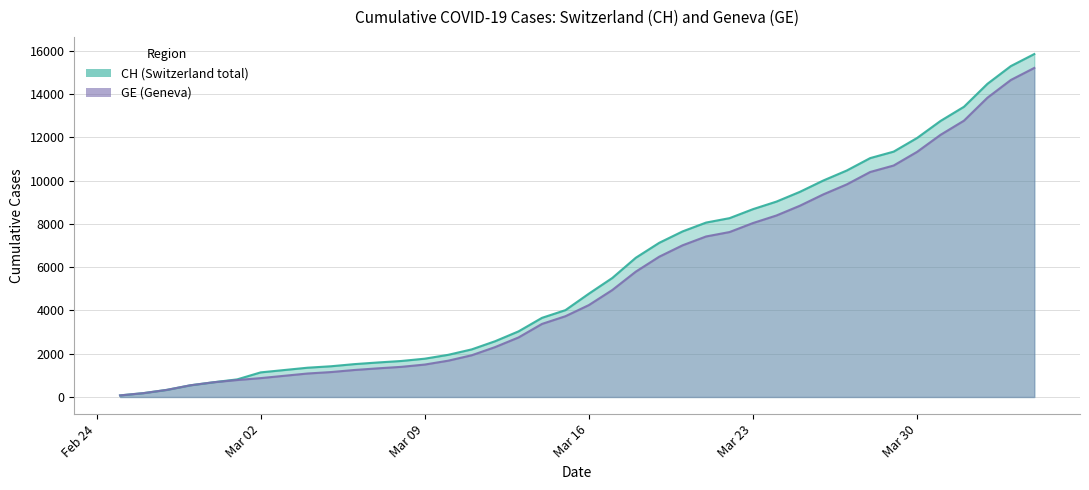

What is the approximate value of CH at Mar 16?

4775